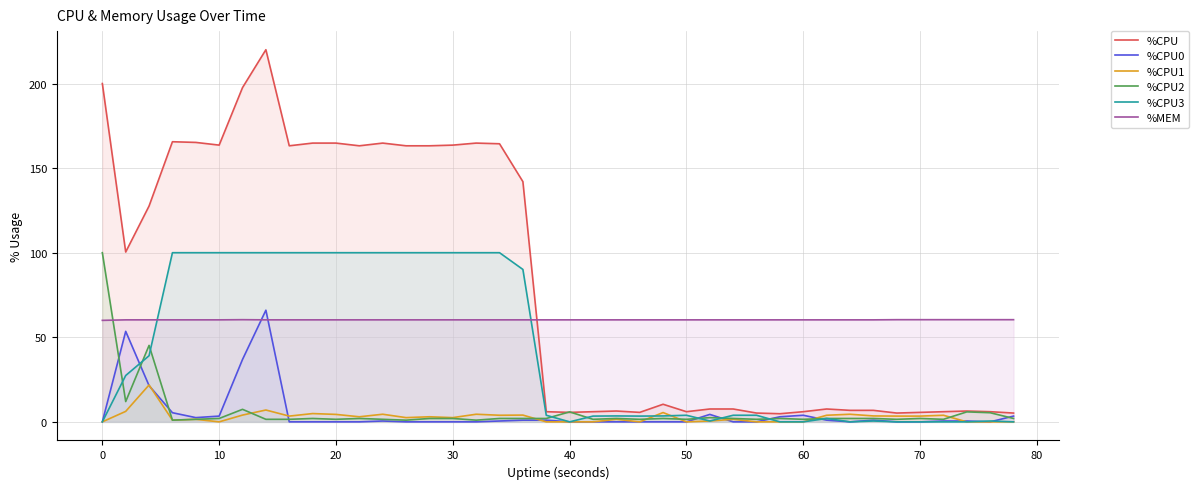

What is the sum of all %CPU3 values?

1689.5